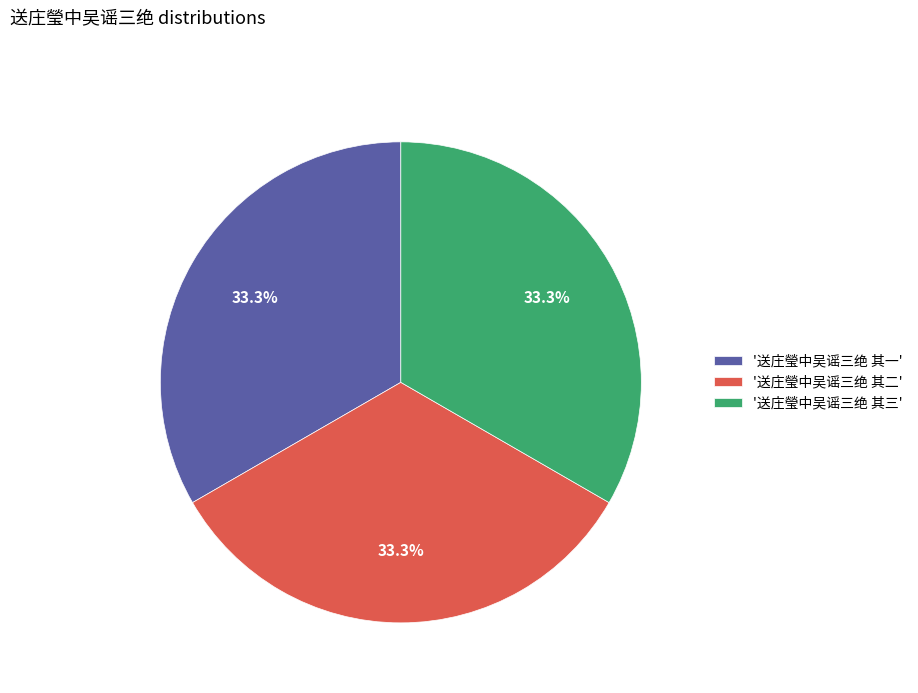

What portion of the pie excludes '送庄瑩中吴谣三绝 其三'?

66.7%